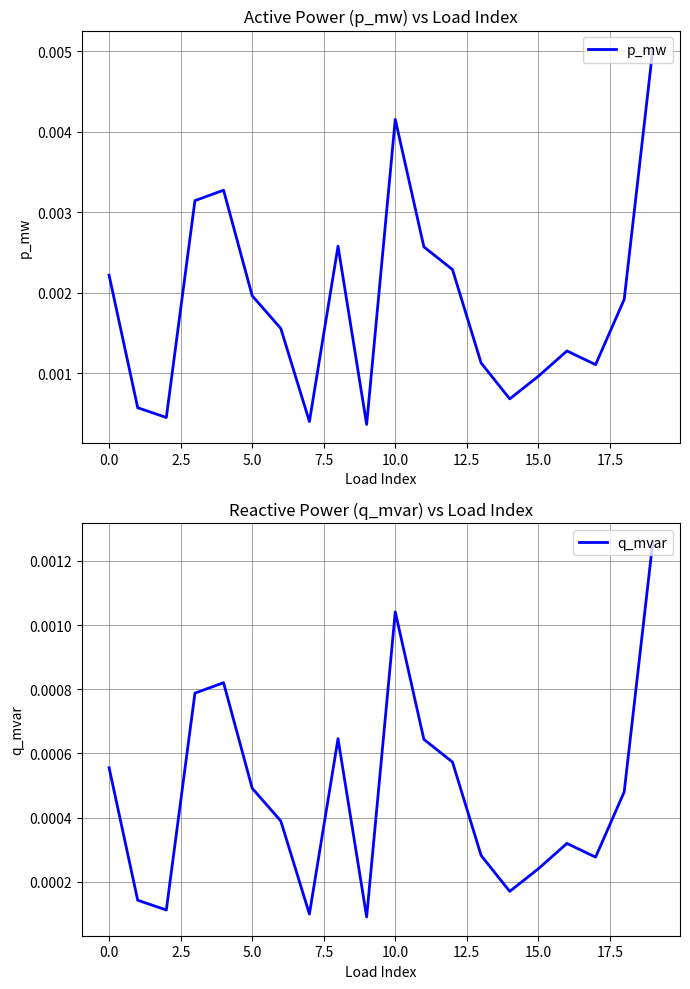

In p_mw, how many points are higher than both neighbors (excluding endpoints)?

4